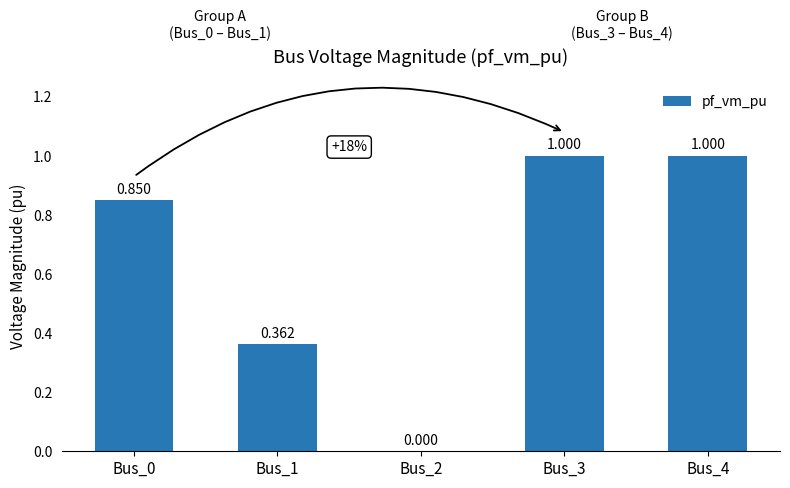

Reading right to left, extract all data points from this chart.

1.0	1.0	0.0	0.4	0.9